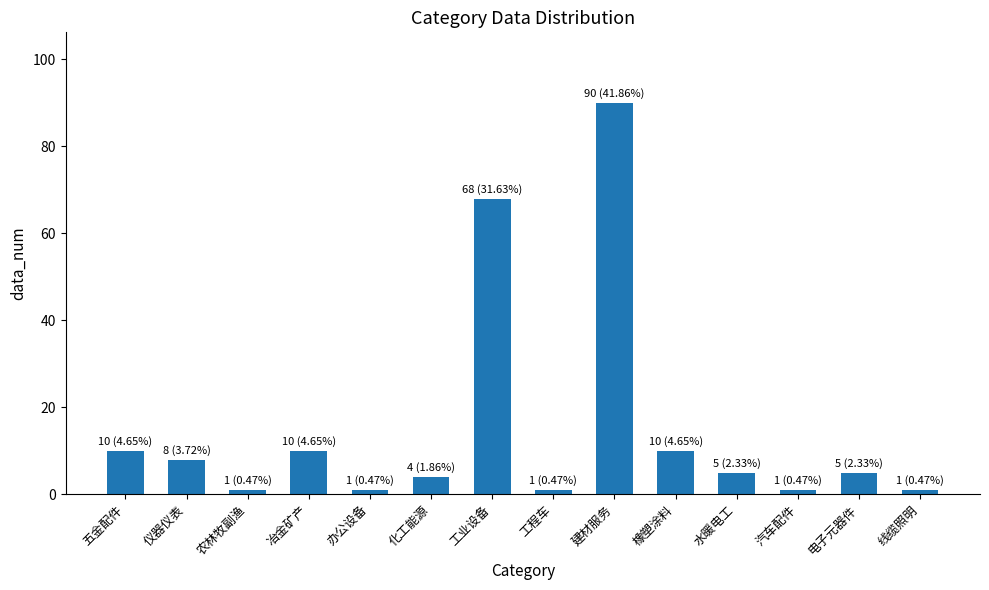

What is the maximum value shown in the chart?

90